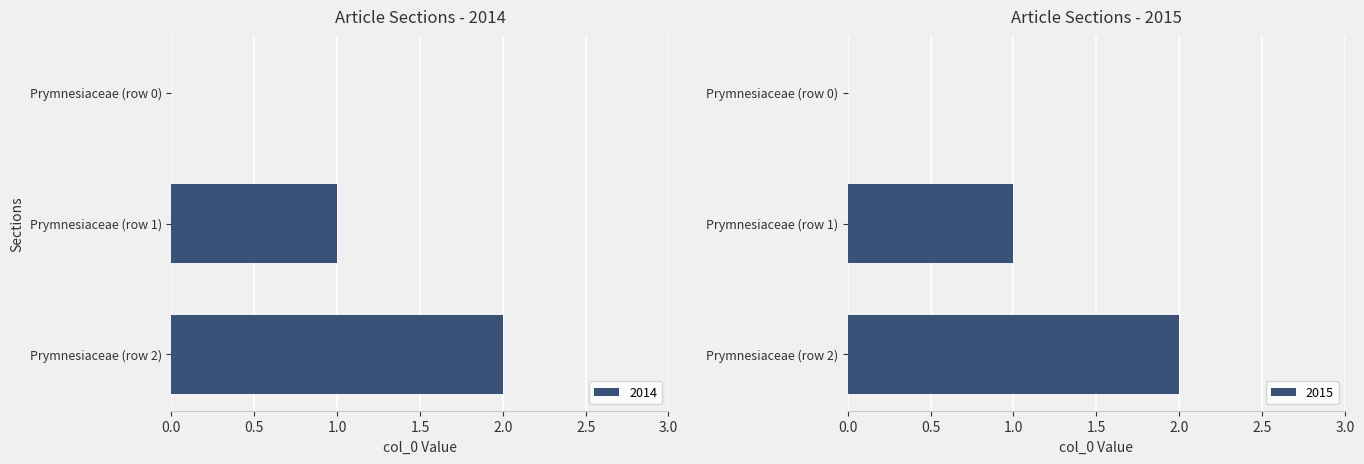

What is the difference between the maximum and minimum values in the 2015 series?

2